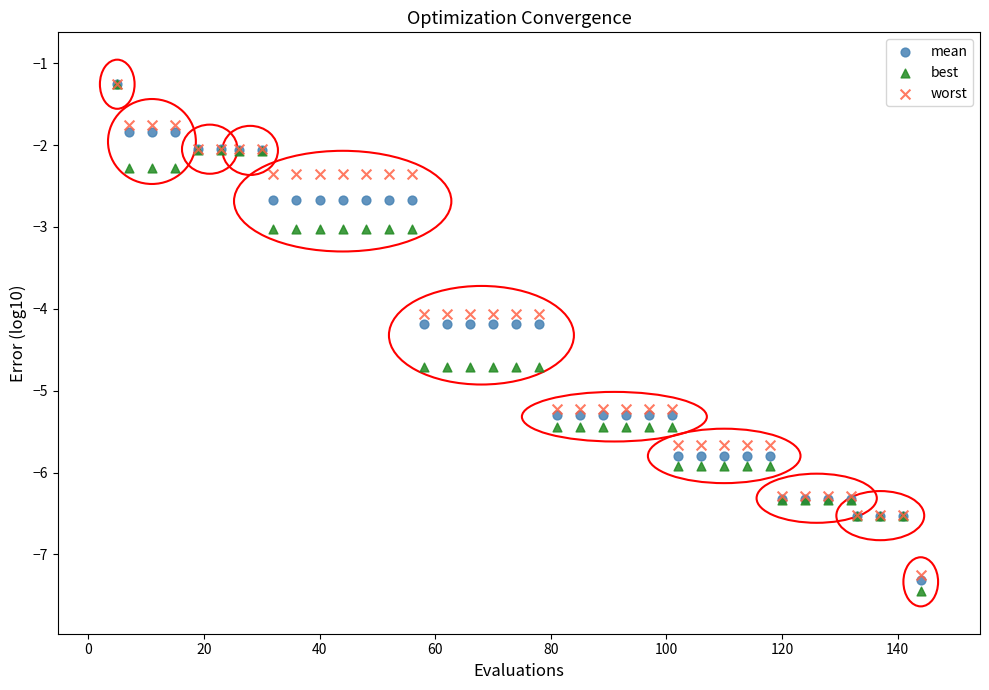

Which series has the widest spread of Y values?

best